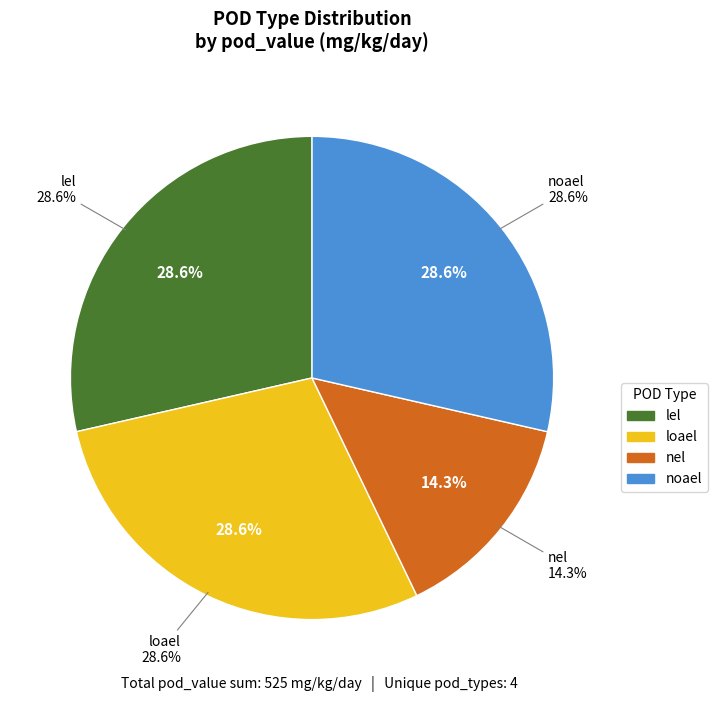

What percentage is the nel slice, to the nearest percent?

14%